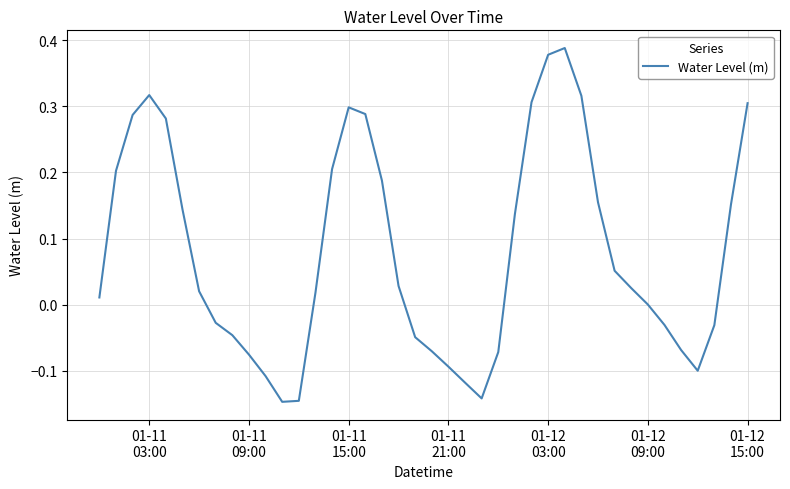

What is the difference between the maximum and minimum values?

0.5